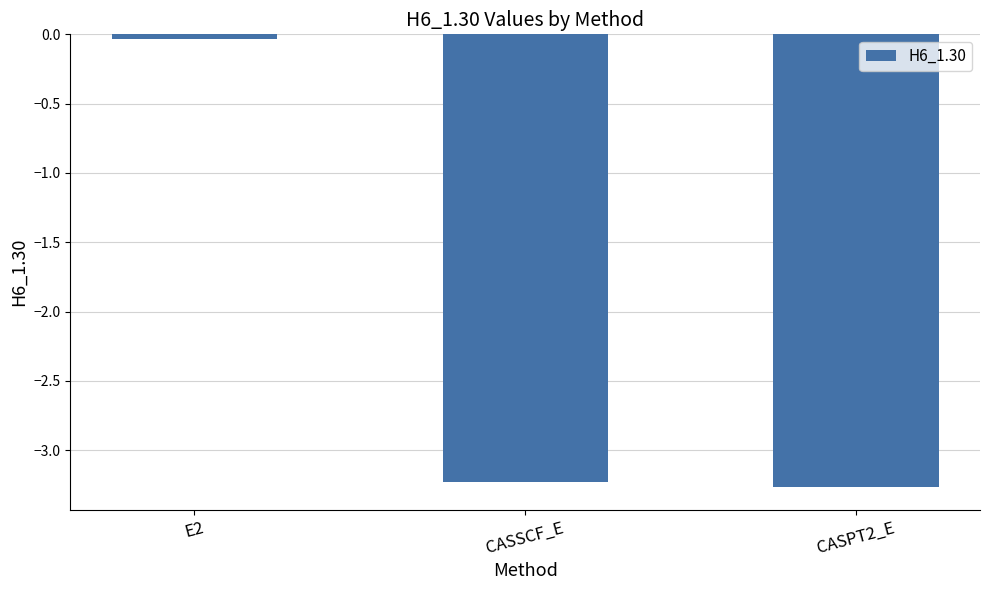

What is the value of the 2nd bar from the left?

-3.2